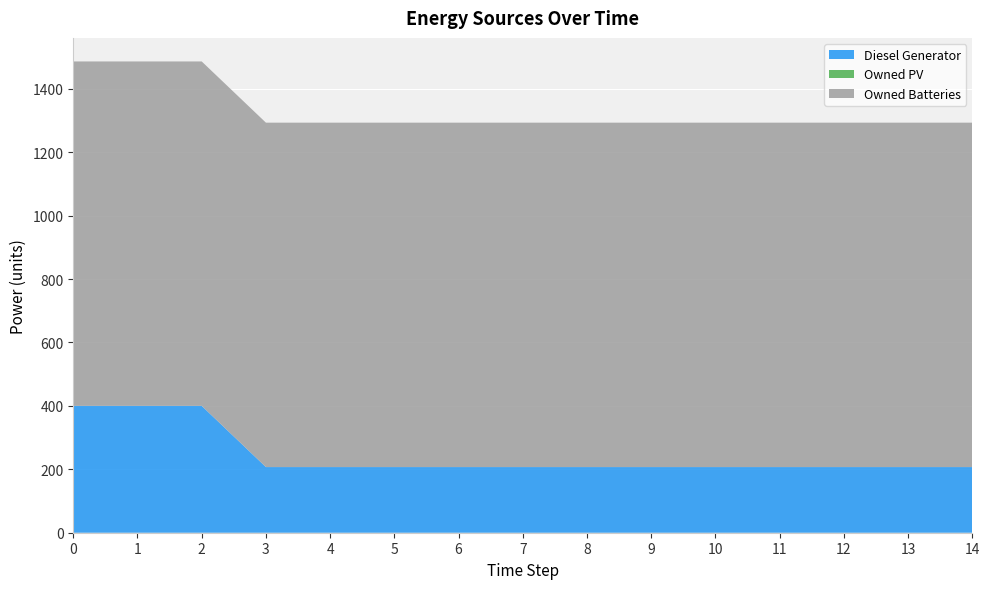

Reading left to right, transcribe all the data shown in this chart.

Diesel Generator: 400	400	400	207	207	207	207	207	207	207	207	207	207	207	207
Owned PV: 0	0	0	0	0	0	0	0	0	0	0	0	0	0	0
Owned Batteries: 1086	1086	1086	1086	1086	1086	1086	1086	1086	1086	1086	1086	1086	1086	1086